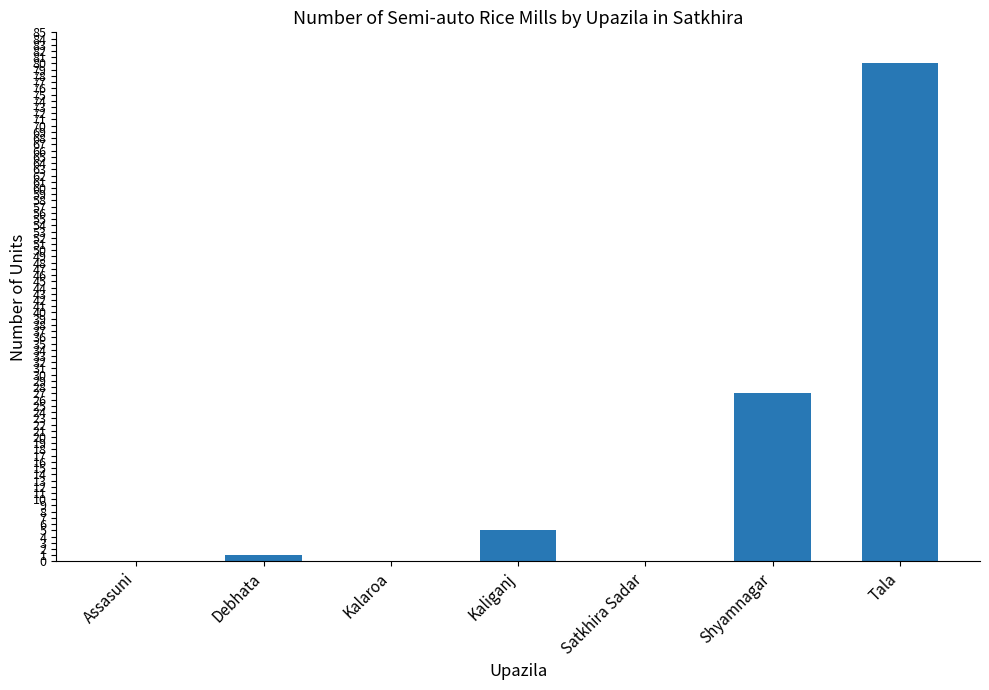

What is the average value?

16